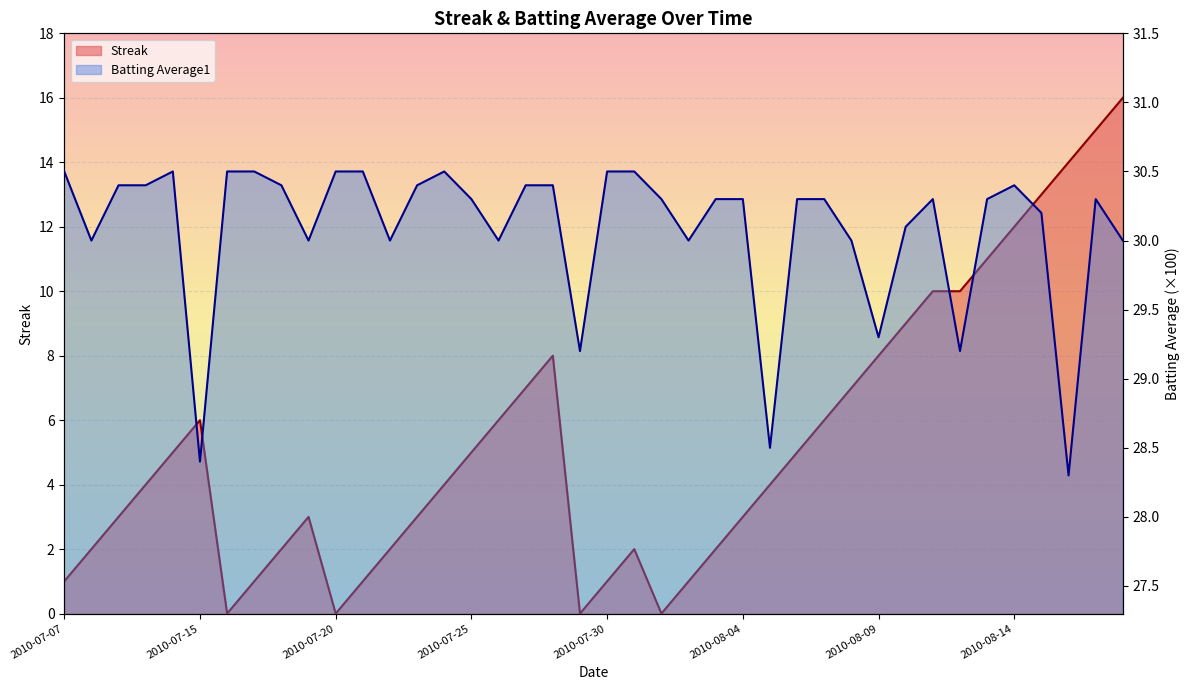

What is the total value across all series at 2010-07-25?

35.3